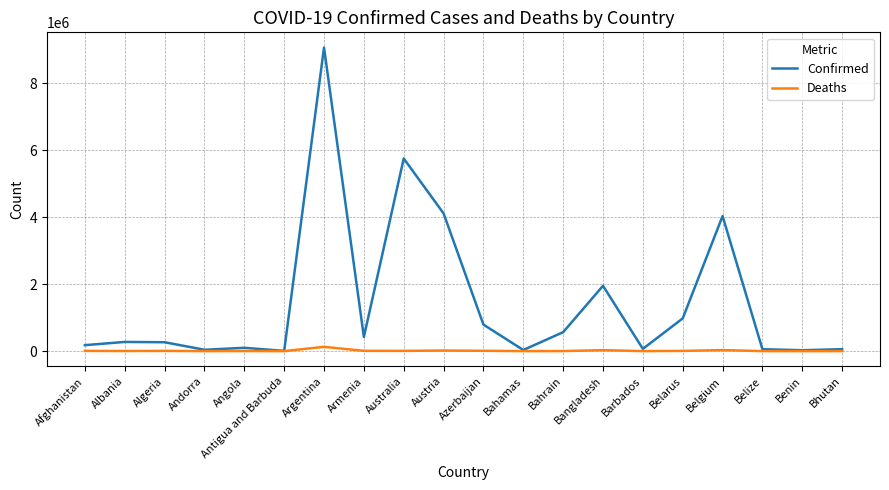

Which series has the largest total across all categories?

Confirmed